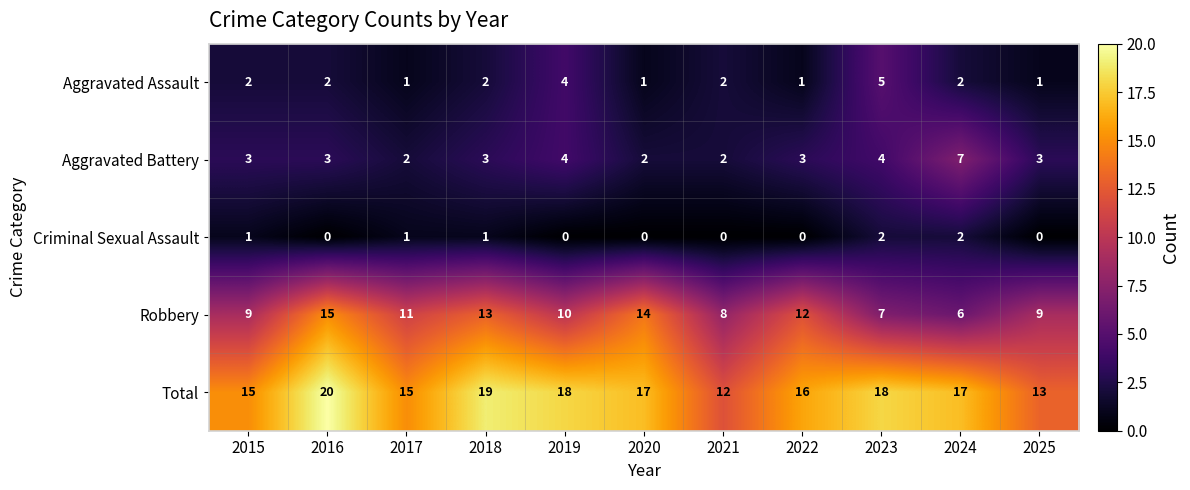

What is the maximum value shown in the chart?

20